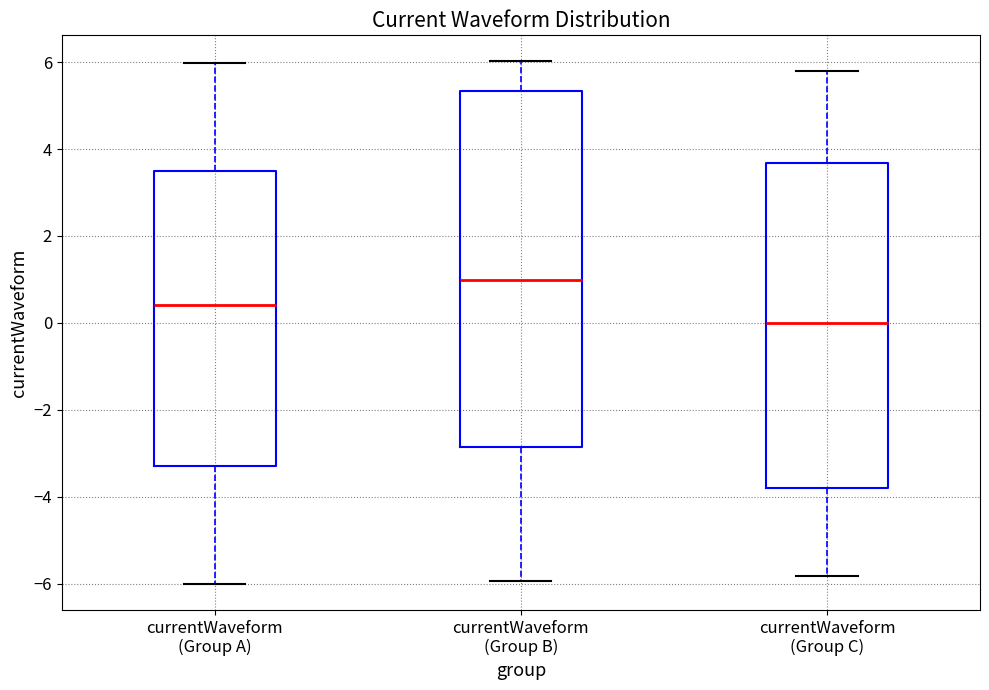

Comparing the boxes themselves (not the whiskers), which one is the tallest?

currentWaveform (Group B)